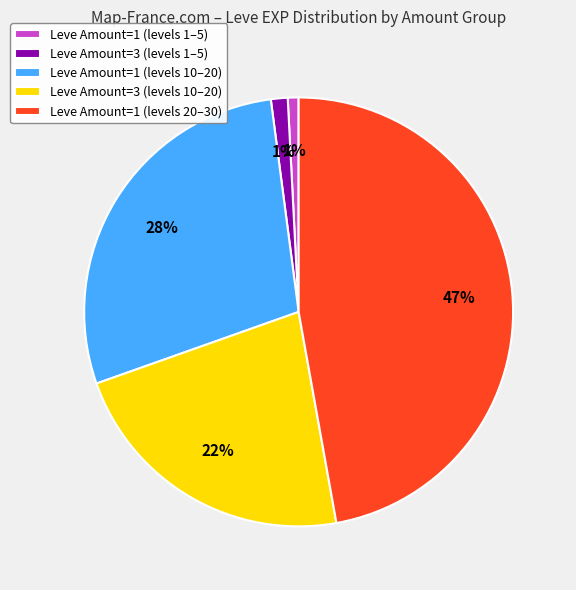

To the nearest percent, what percentage of the pie is Leve Amount=1 (levels 10–20)?

28%